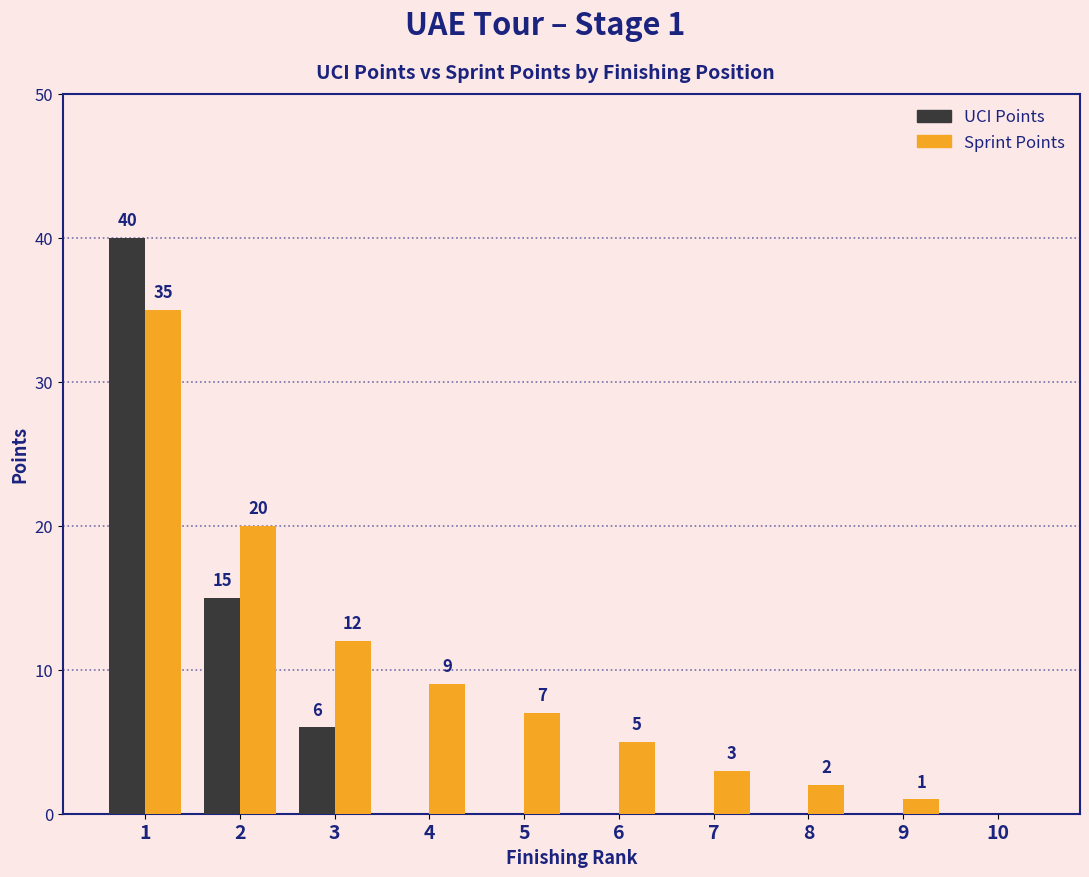

The Sprint Points series shows 46 at 1. True or false?

False